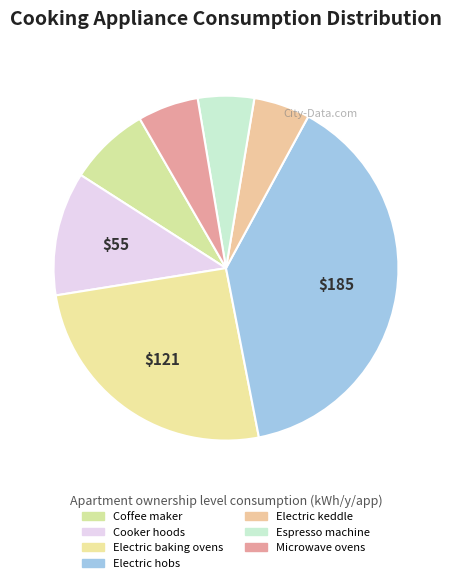

What percentage is the Electric hobs slice, to the nearest percent?

39%